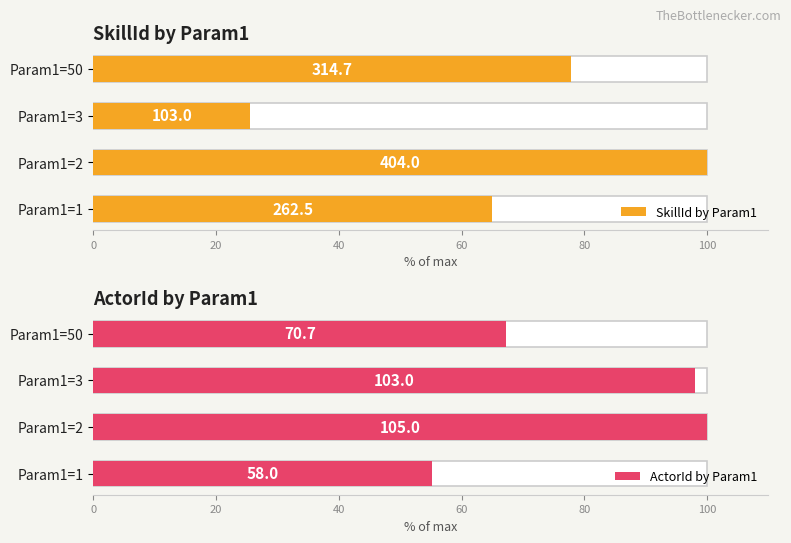

Reading right to left, extract all data points from this chart.

SkillId by Param1: 77.9	25.5	100.0	65.0
ActorId by Param1: 67.3	98.1	100.0	55.2